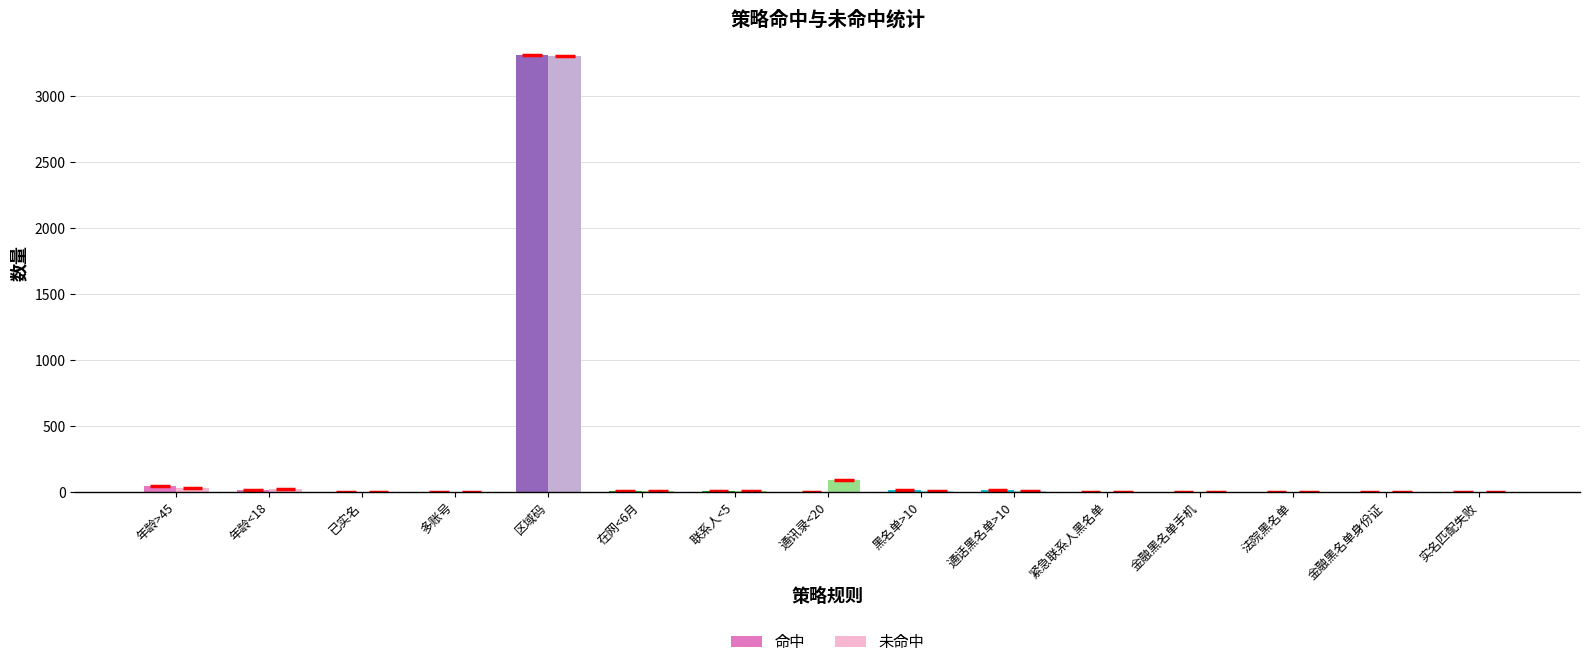

What is the difference between the 未命中 values at > and <?

88